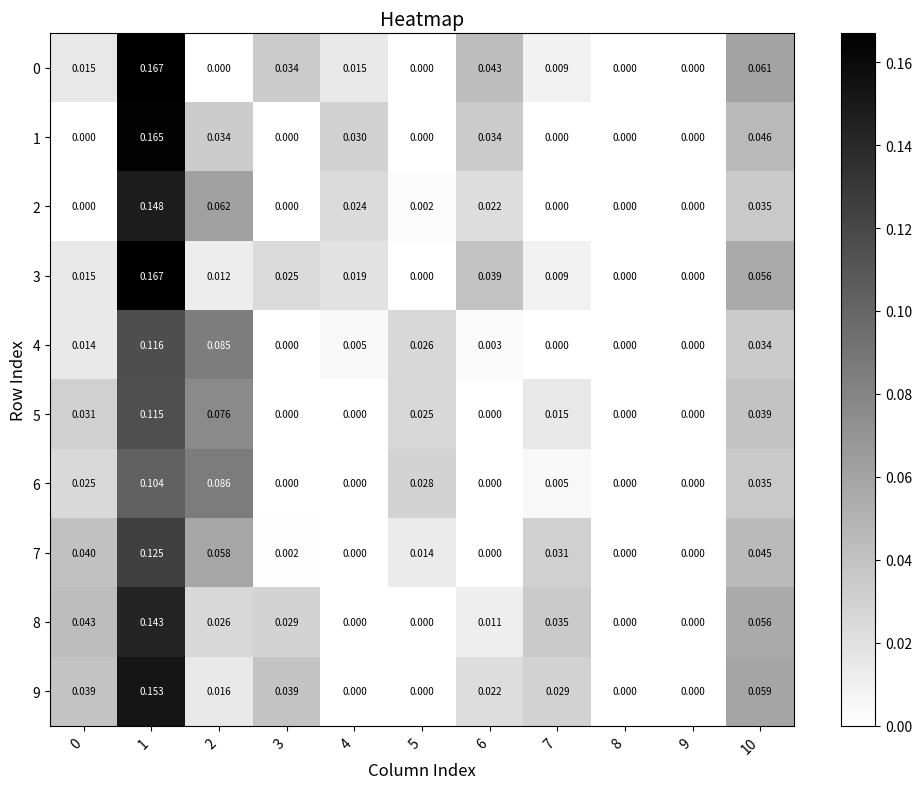

Is the value of 6 at 1 greater than the value of 5 at 2?

Yes